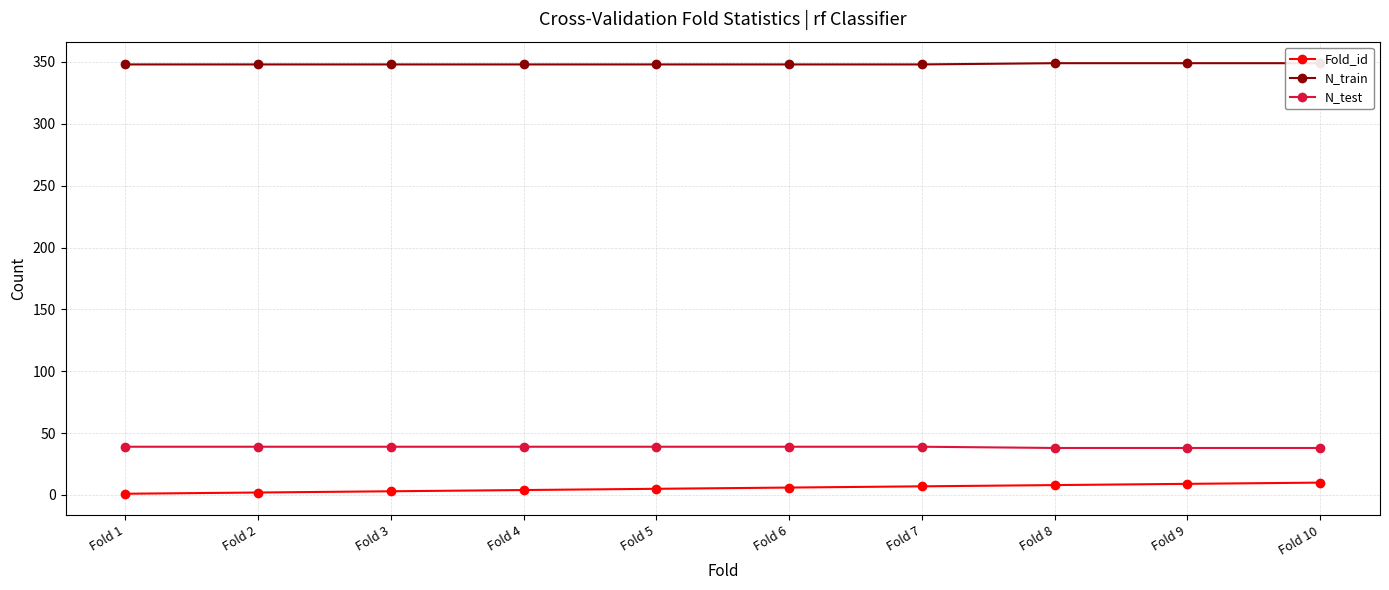

Rank the series by their maximum value, from highest to lowest.

N_train, N_test, Fold_id